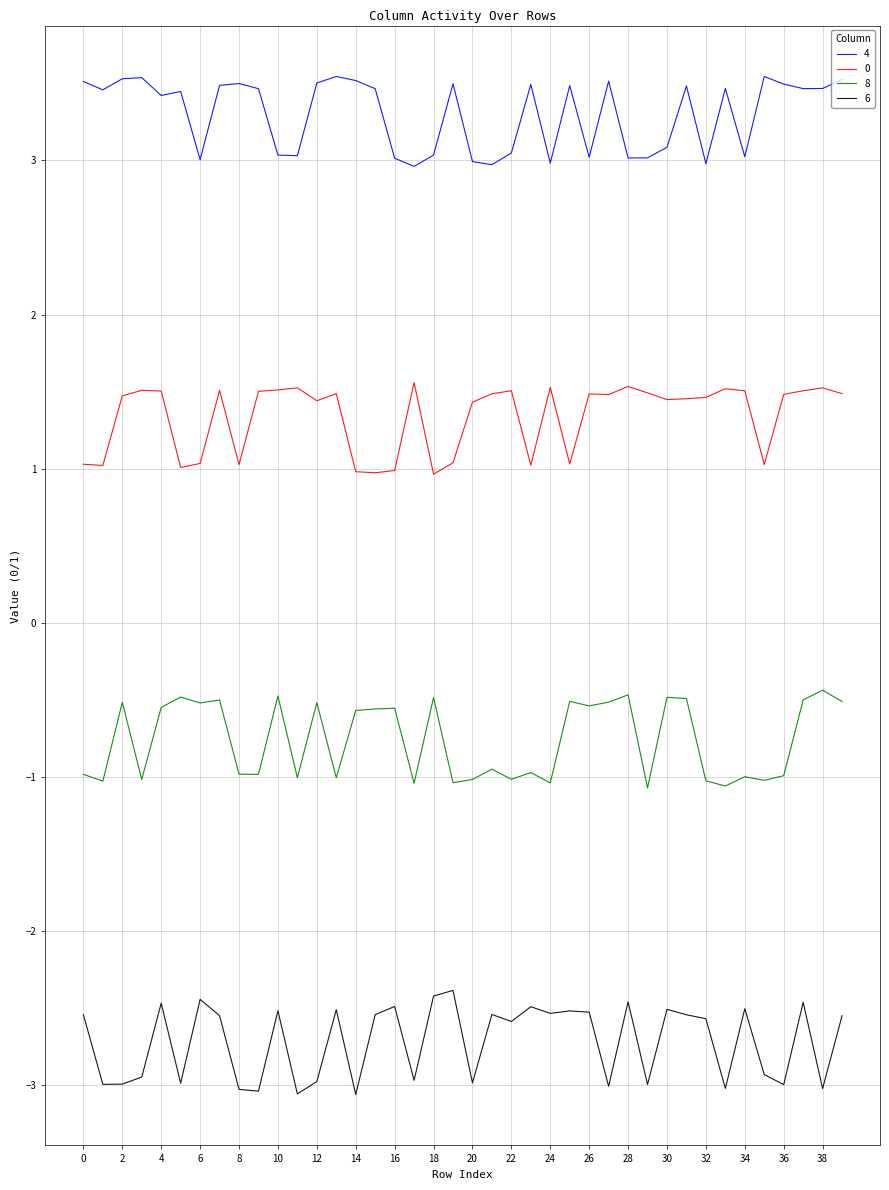

At how many categories does at least one series exceed 2?

40